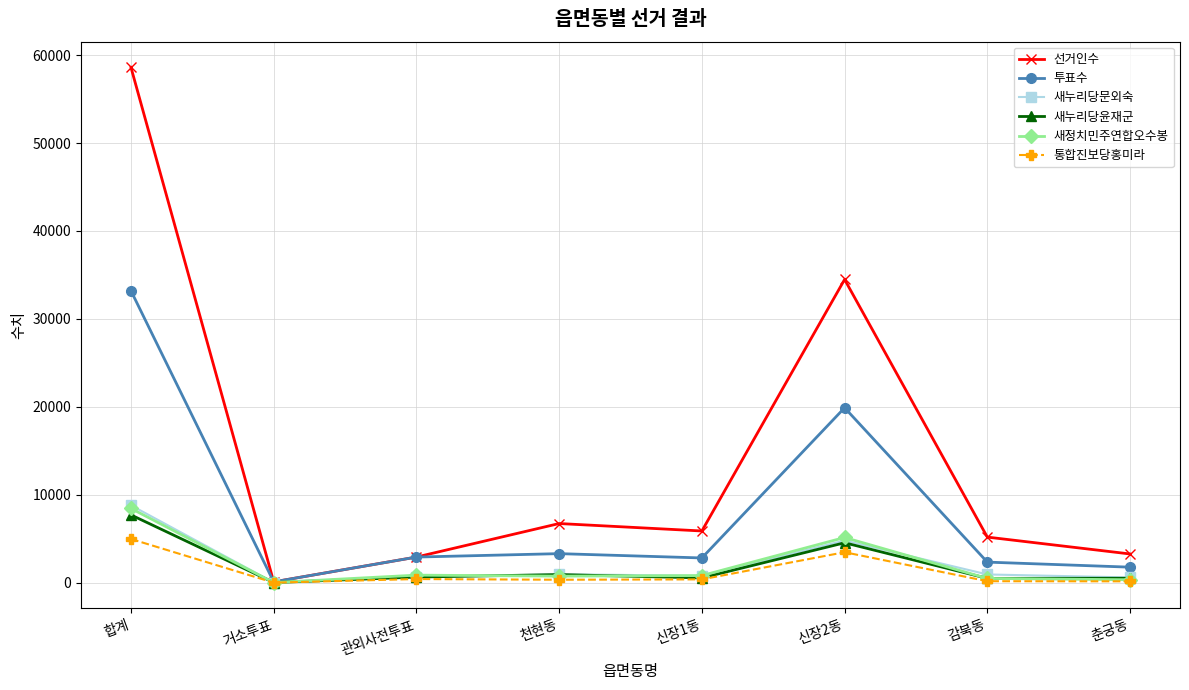

At which category does 투표수 reach its first local valley?

거소투표